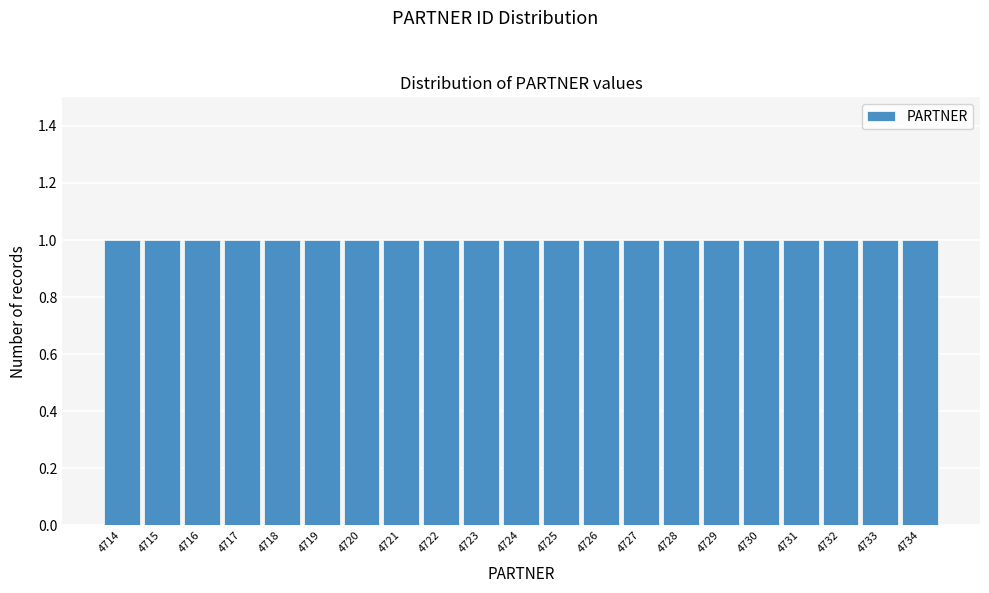

Reading left to right, list every bar in this chart as the range it spans on the x-axis followed by its height. The values are not printed on the chart, so give them approximately, as read against the axis.

4713.5 to 4714.5: 1
4714.5 to 4715.5: 1
4715.5 to 4716.5: 1
4716.5 to 4717.5: 1
4717.5 to 4718.5: 1
4718.5 to 4719.5: 1
4719.5 to 4720.5: 1
4720.5 to 4721.5: 1
4721.5 to 4722.5: 1
4722.5 to 4723.5: 1
4723.5 to 4724.5: 1
4724.5 to 4725.5: 1
4725.5 to 4726.5: 1
4726.5 to 4727.5: 1
4727.5 to 4728.5: 1
4728.5 to 4729.5: 1
4729.5 to 4730.5: 1
4730.5 to 4731.5: 1
4731.5 to 4732.5: 1
4732.5 to 4733.5: 1
4733.5 to 4734.5: 1